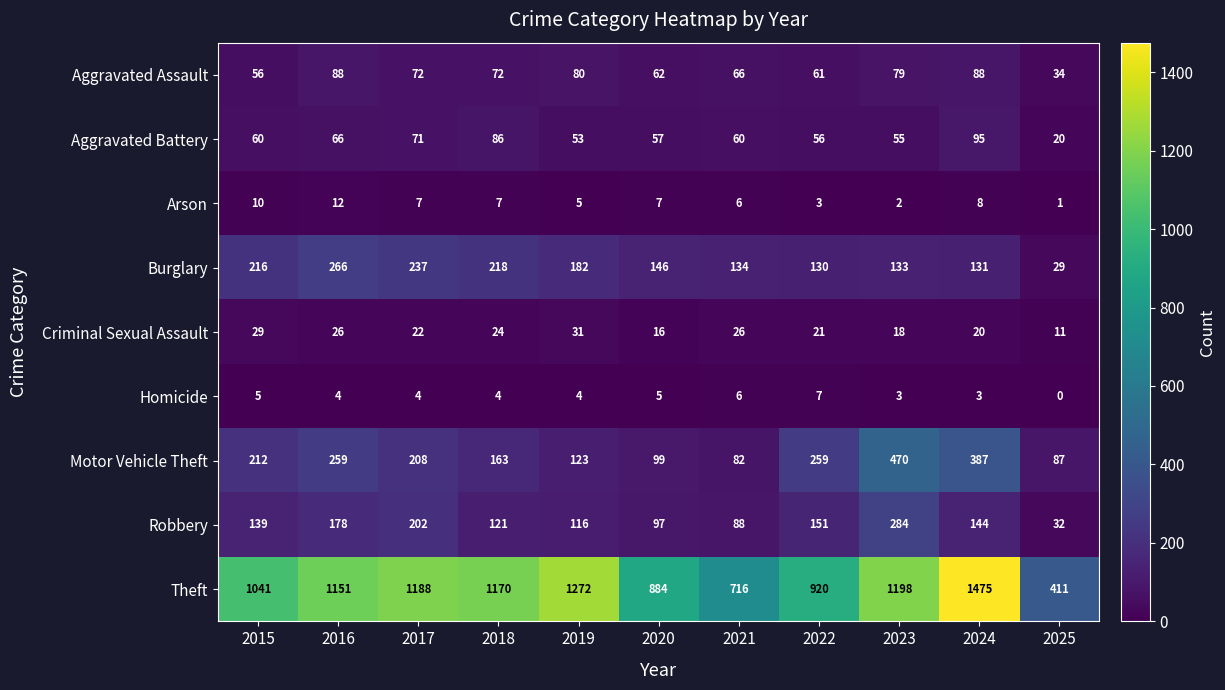

Is it true that Arson equals 10 at 2015?

True